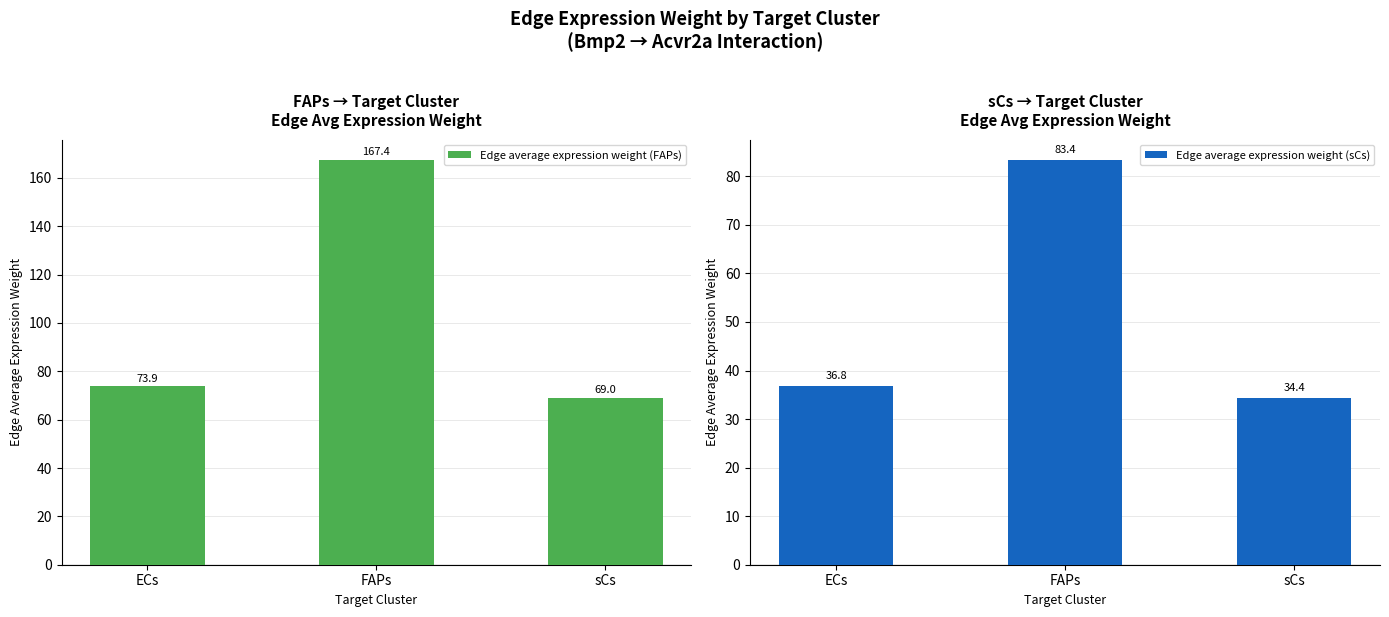

True or false: Edge average expression weight (FAPs) has a value of 73.9 at ECs.

True